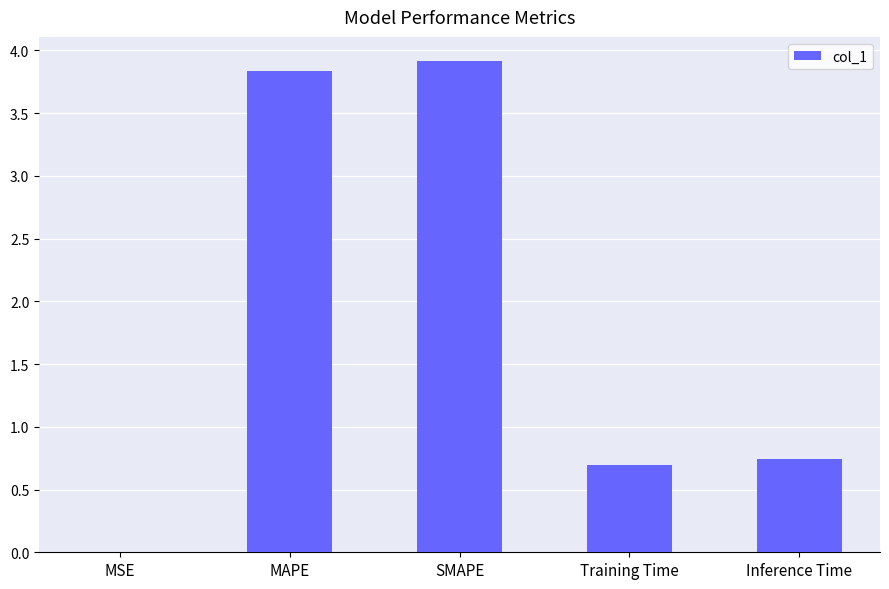

Read the value at SMAPE.

3.9